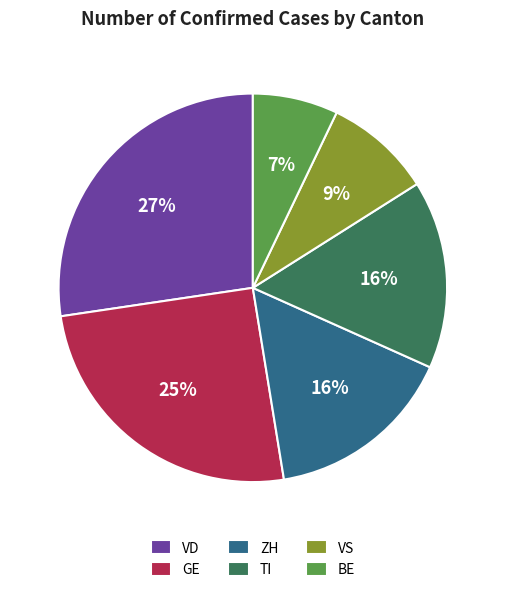

To the nearest percent, what percentage of the pie is VS?

9%